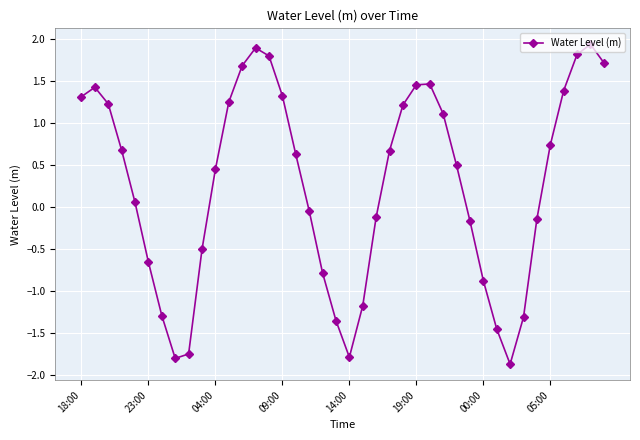

What is the average value?

0.3